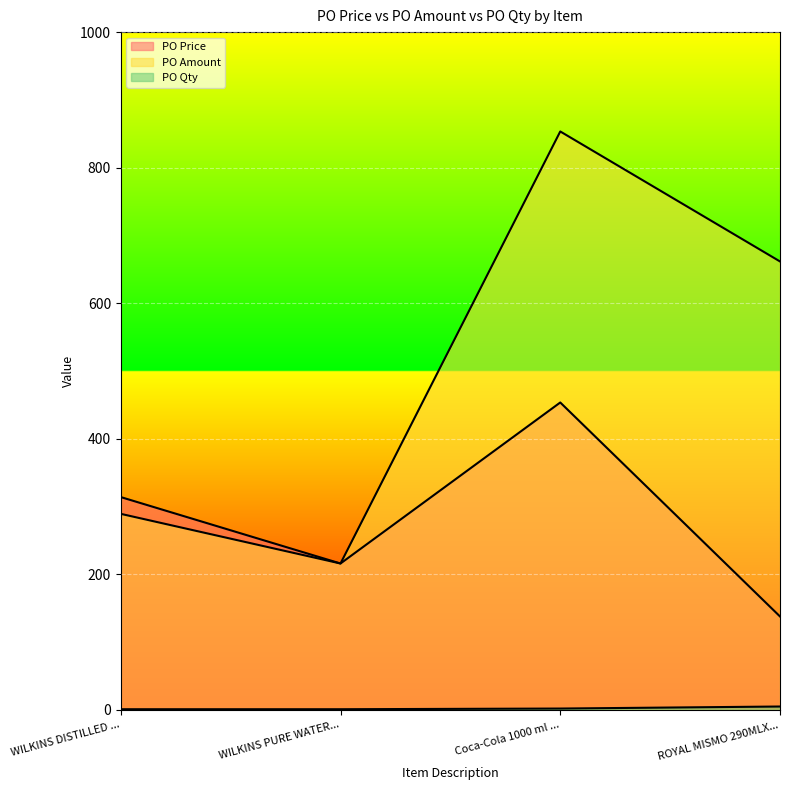

What is the spread (max minus min) of values at WILKINS DISTILLED ...?

313.0